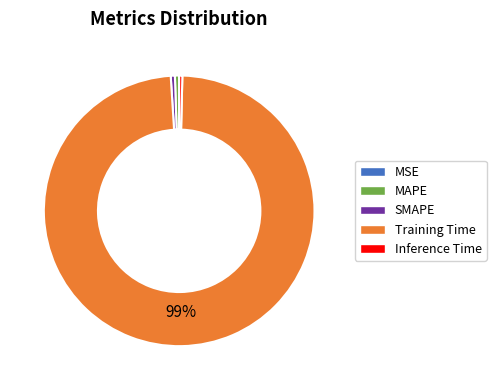

Do Inference Time and MAPE together represent more than half of the pie?

No